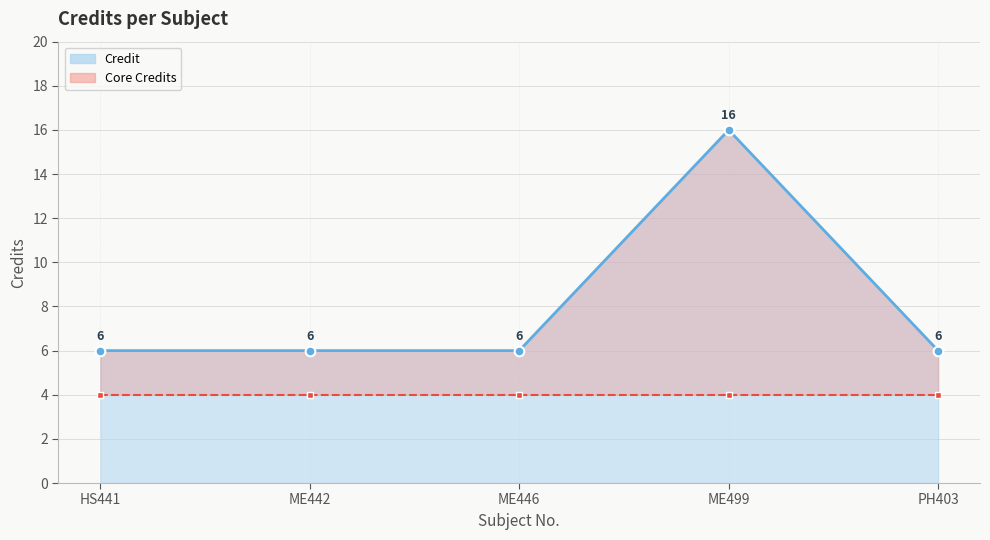

What is the value of the 3rd point from the left?

6